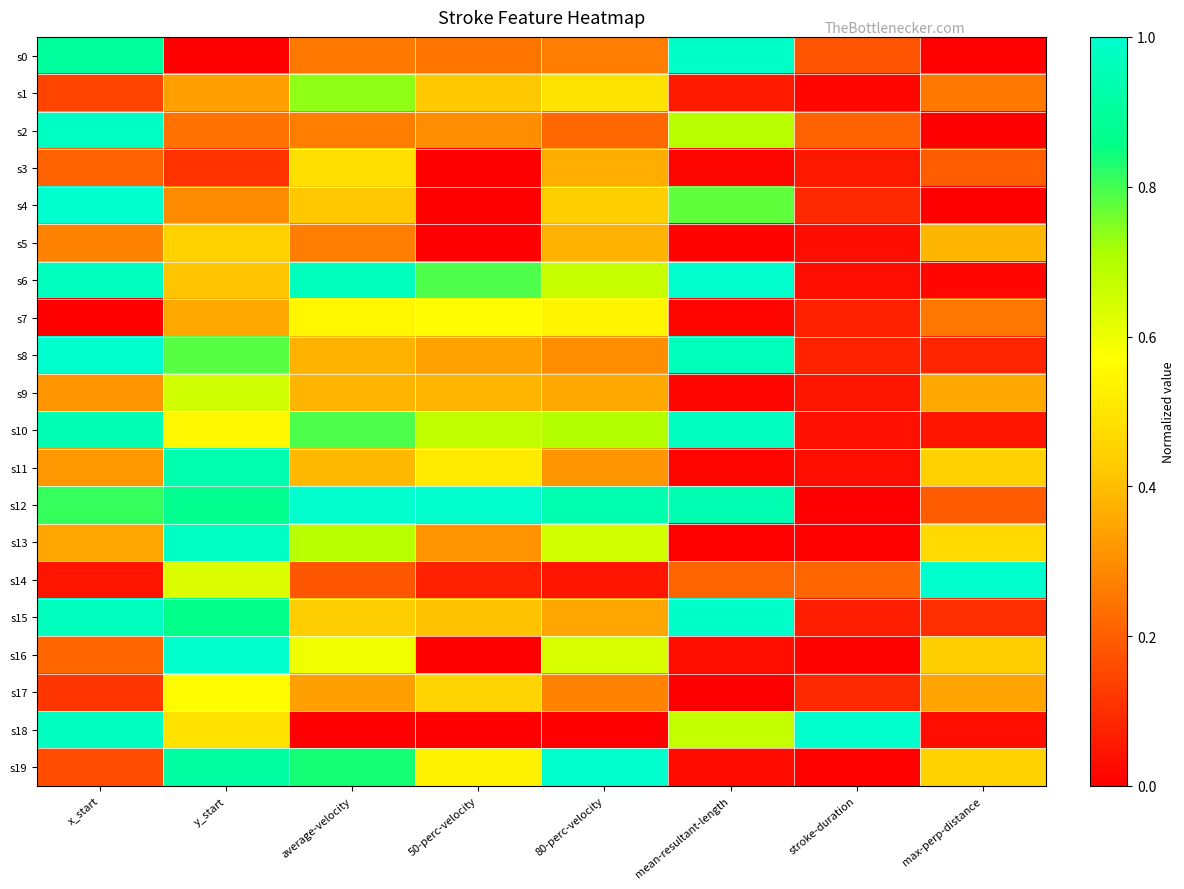

Reading left to right, list all the values displayed in this chart.

s0: x_start=0.9	y_start=0.0	average-velocity=0.3	50-perc-velocity=0.2	80-perc-velocity=0.3	mean-resultant-length=1.0	stroke-duration=0.2	max-perp-distance=0.0
s1: x_start=0.1	y_start=0.3	average-velocity=0.7	50-perc-velocity=0.4	80-perc-velocity=0.5	mean-resultant-length=0.1	stroke-duration=0.0	max-perp-distance=0.3
s2: x_start=1.0	y_start=0.2	average-velocity=0.3	50-perc-velocity=0.3	80-perc-velocity=0.2	mean-resultant-length=0.7	stroke-duration=0.2	max-perp-distance=0.0
s3: x_start=0.2	y_start=0.1	average-velocity=0.5	50-perc-velocity=0.0	80-perc-velocity=0.4	mean-resultant-length=0.0	stroke-duration=0.1	max-perp-distance=0.2
s4: x_start=1.0	y_start=0.3	average-velocity=0.4	50-perc-velocity=0.0	80-perc-velocity=0.4	mean-resultant-length=0.8	stroke-duration=0.1	max-perp-distance=0.0
s5: x_start=0.3	y_start=0.4	average-velocity=0.3	50-perc-velocity=0.0	80-perc-velocity=0.4	mean-resultant-length=0.0	stroke-duration=0.0	max-perp-distance=0.4
s6: x_start=1.0	y_start=0.4	average-velocity=1.0	50-perc-velocity=0.8	80-perc-velocity=0.7	mean-resultant-length=1.0	stroke-duration=0.0	max-perp-distance=0.0
s7: x_start=0.0	y_start=0.4	average-velocity=0.5	50-perc-velocity=0.6	80-perc-velocity=0.5	mean-resultant-length=0.0	stroke-duration=0.1	max-perp-distance=0.3
s8: x_start=1.0	y_start=0.8	average-velocity=0.4	50-perc-velocity=0.3	80-perc-velocity=0.3	mean-resultant-length=1.0	stroke-duration=0.1	max-perp-distance=0.1
s9: x_start=0.3	y_start=0.7	average-velocity=0.4	50-perc-velocity=0.4	80-perc-velocity=0.4	mean-resultant-length=0.0	stroke-duration=0.0	max-perp-distance=0.4
s10: x_start=1.0	y_start=0.6	average-velocity=0.8	50-perc-velocity=0.7	80-perc-velocity=0.7	mean-resultant-length=1.0	stroke-duration=0.0	max-perp-distance=0.0
s11: x_start=0.3	y_start=0.9	average-velocity=0.4	50-perc-velocity=0.5	80-perc-velocity=0.3	mean-resultant-length=0.0	stroke-duration=0.0	max-perp-distance=0.4
s12: x_start=0.8	y_start=0.9	average-velocity=1.0	50-perc-velocity=1.0	80-perc-velocity=0.9	mean-resultant-length=0.9	stroke-duration=0.0	max-perp-distance=0.2
s13: x_start=0.3	y_start=1.0	average-velocity=0.7	50-perc-velocity=0.3	80-perc-velocity=0.6	mean-resultant-length=0.0	stroke-duration=0.0	max-perp-distance=0.5
s14: x_start=0.0	y_start=0.6	average-velocity=0.2	50-perc-velocity=0.1	80-perc-velocity=0.0	mean-resultant-length=0.2	stroke-duration=0.2	max-perp-distance=1.0
s15: x_start=1.0	y_start=0.9	average-velocity=0.4	50-perc-velocity=0.4	80-perc-velocity=0.3	mean-resultant-length=1.0	stroke-duration=0.1	max-perp-distance=0.1
s16: x_start=0.2	y_start=1.0	average-velocity=0.6	50-perc-velocity=0.0	80-perc-velocity=0.6	mean-resultant-length=0.0	stroke-duration=0.0	max-perp-distance=0.4
s17: x_start=0.1	y_start=0.6	average-velocity=0.3	50-perc-velocity=0.5	80-perc-velocity=0.3	mean-resultant-length=0.0	stroke-duration=0.1	max-perp-distance=0.3
s18: x_start=1.0	y_start=0.5	average-velocity=0.0	50-perc-velocity=0.0	80-perc-velocity=0.0	mean-resultant-length=0.7	stroke-duration=1.0	max-perp-distance=0.0
s19: x_start=0.2	y_start=0.9	average-velocity=0.8	50-perc-velocity=0.5	80-perc-velocity=1.0	mean-resultant-length=0.0	stroke-duration=0.0	max-perp-distance=0.4